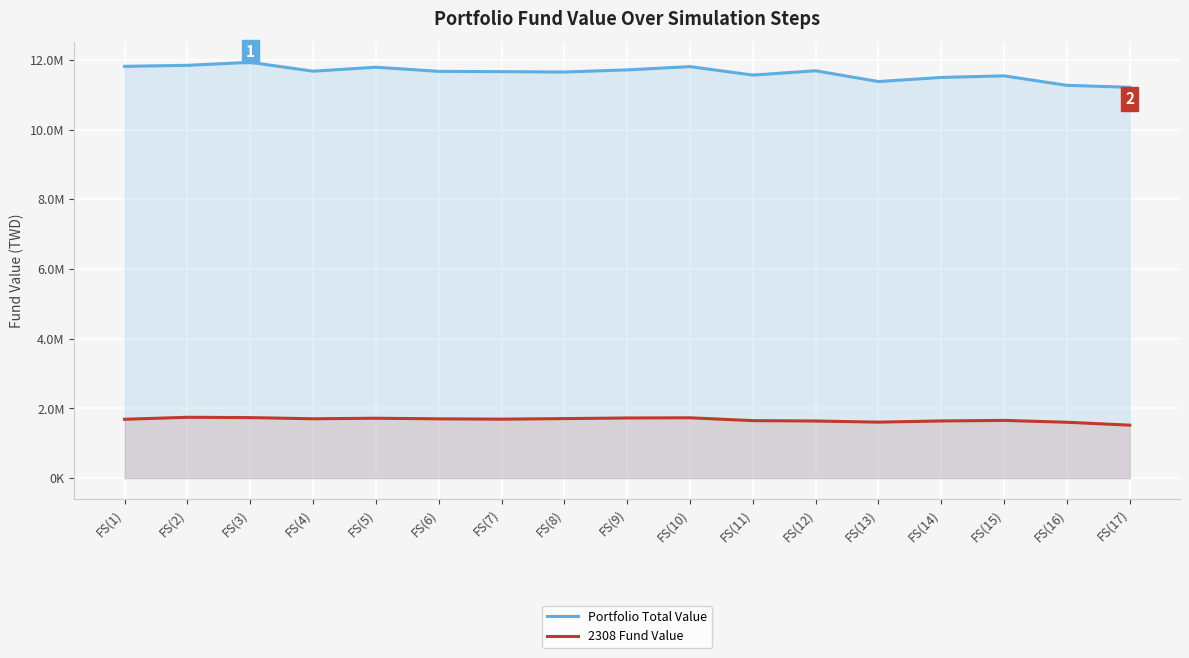

Which has a higher value, FS(6) or FS(5)?

FS(5)